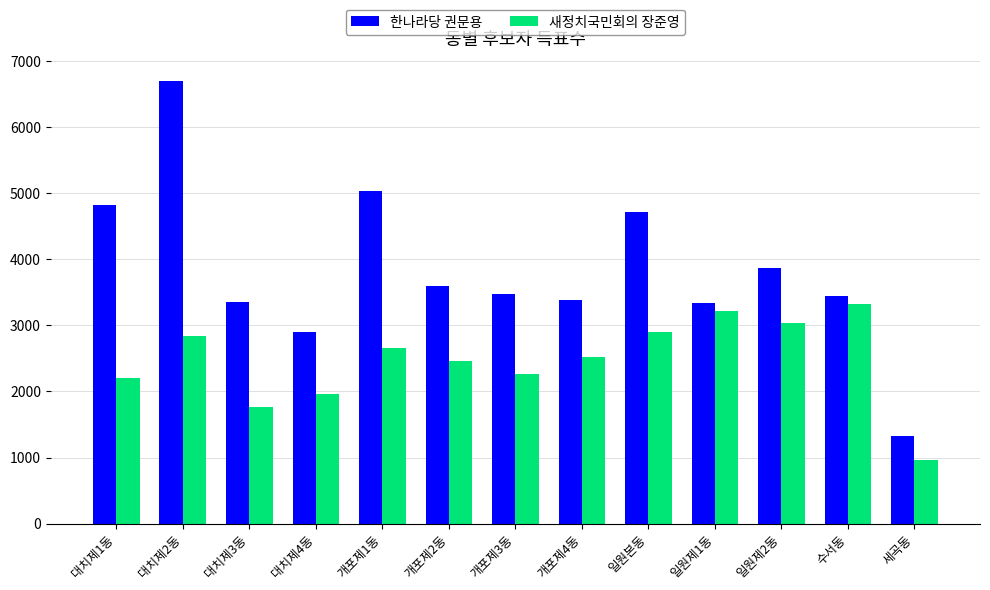

Between 대치제2동 and 개포제4동, which series saw the biggest shift?

한나라당 권문용